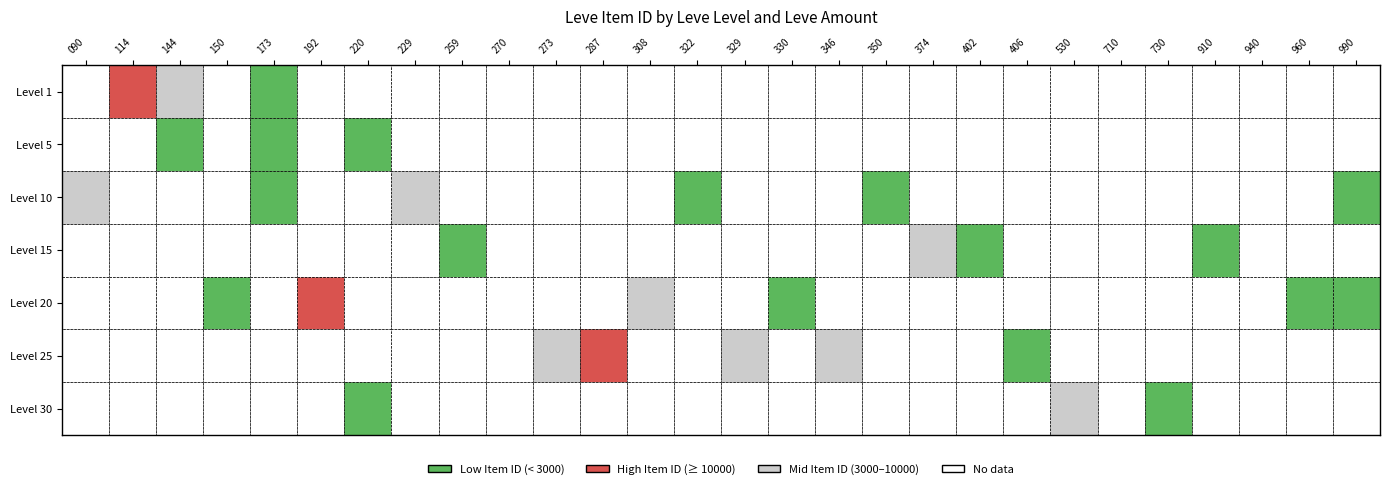

How many distinct data groups are displayed?

7